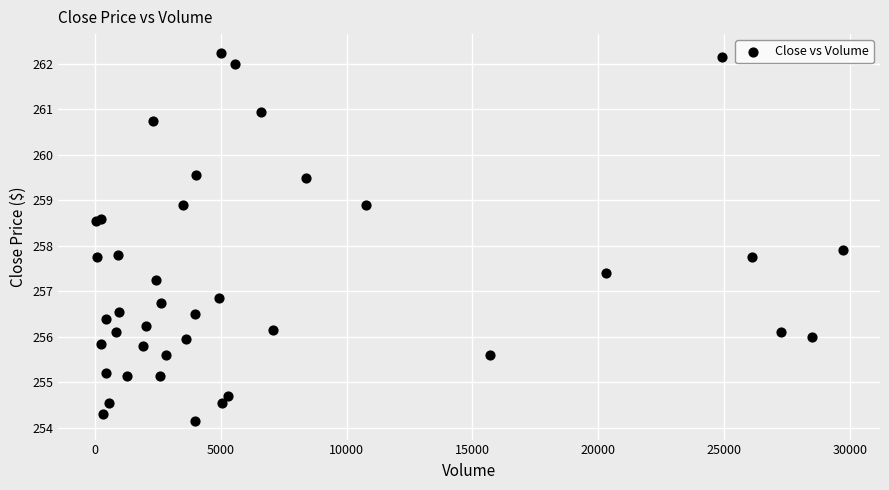

What Y value in the scatter plot is closest to 258?

257.9